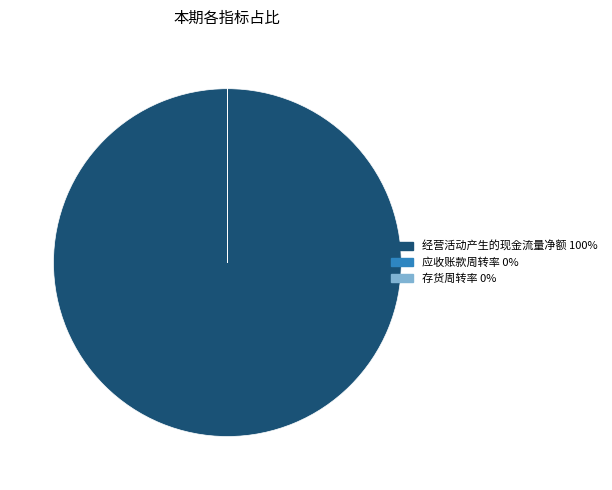

True or false: 经营活动产生的现金流量净额 100% accounts for 100% of the total.

True